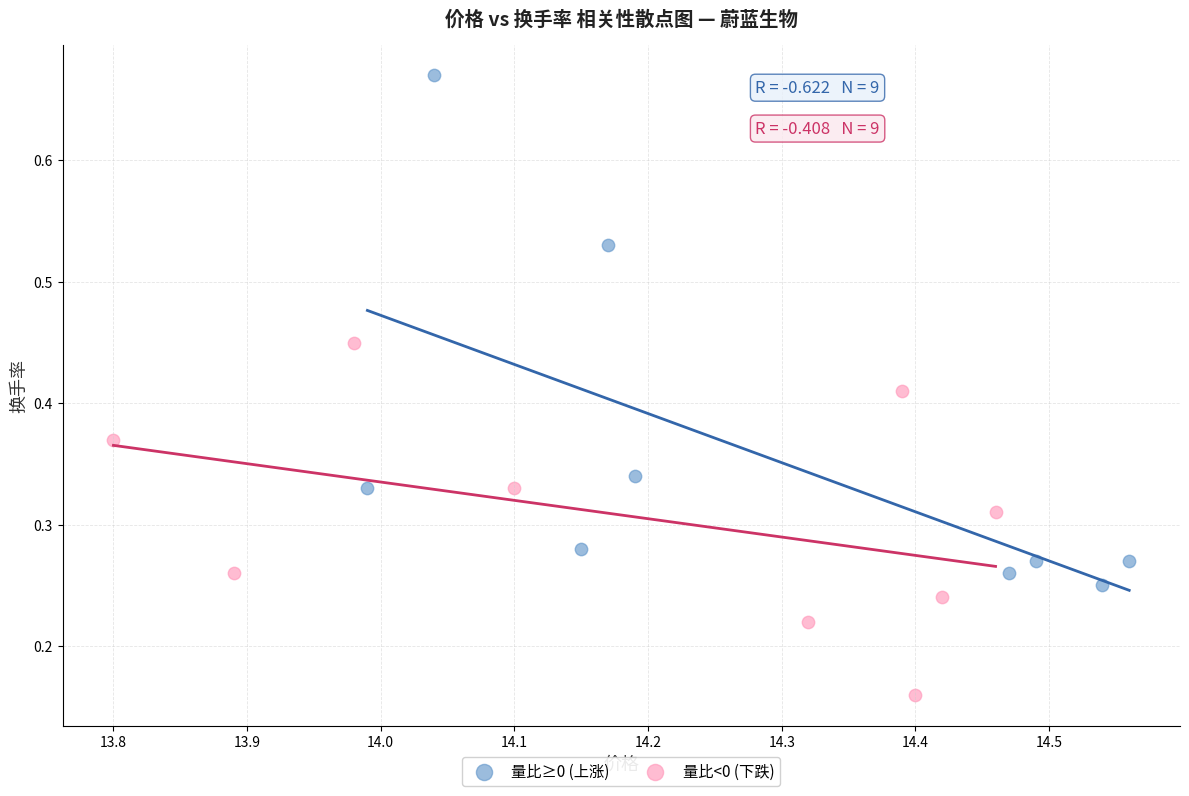

Which series reaches the minimum Y coordinate?

量比<0 (下跌)